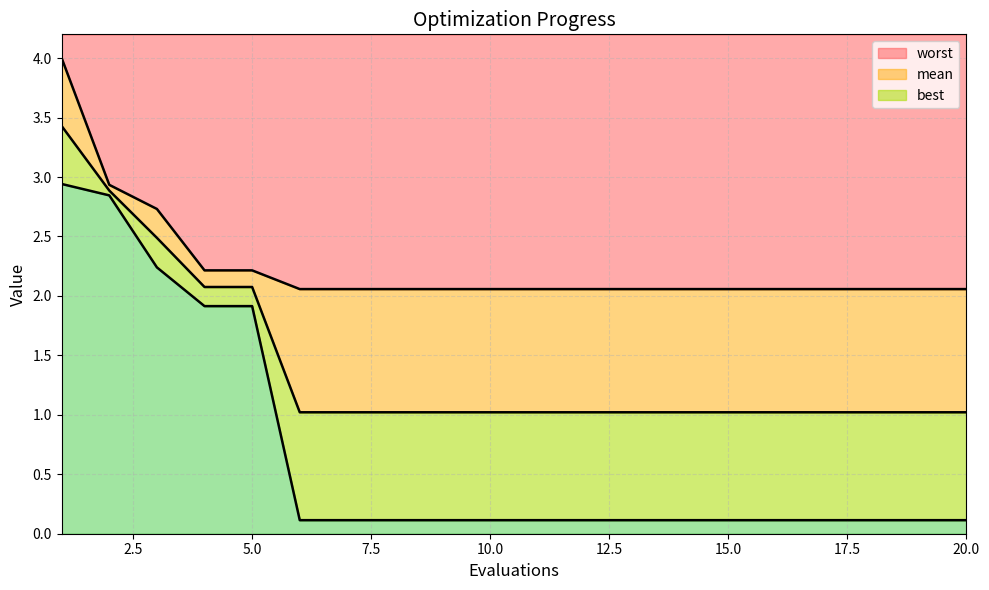

True or false: worst has a value of 5.0 at 2.

False